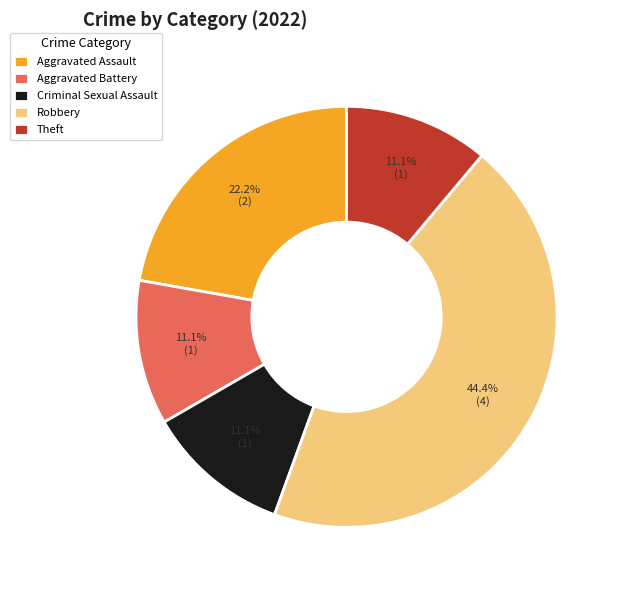

Which category has the biggest portion of the pie?

Robbery